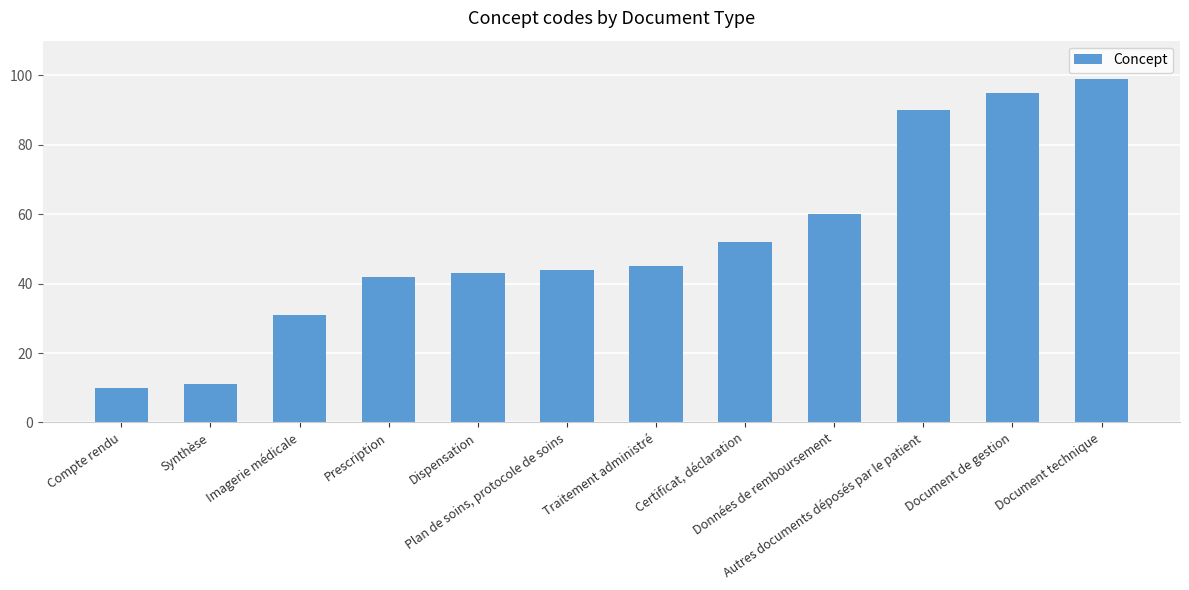

Which has a higher value, Document de gestion or Certificat, déclaration?

Document de gestion